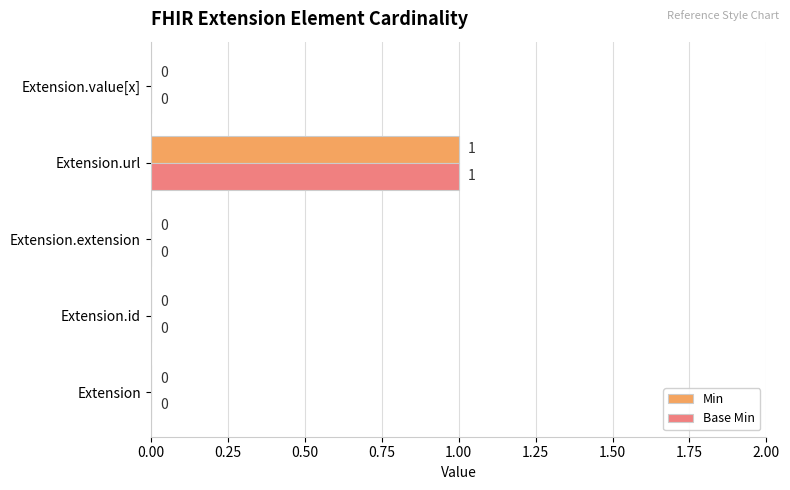

At which category is the sum across all series the highest?

Extension.url